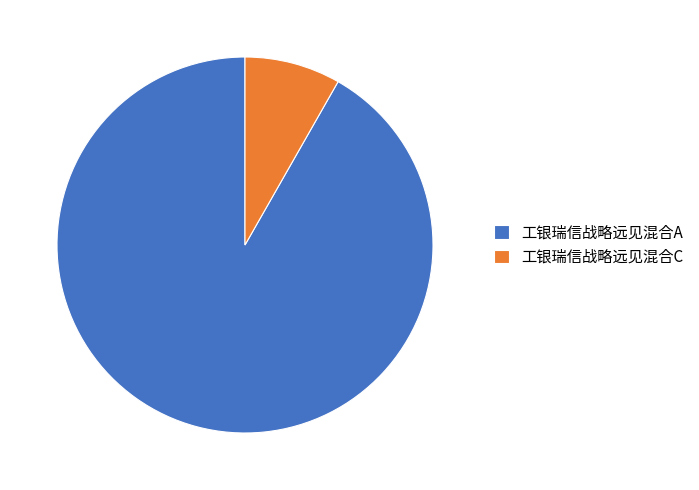

Between 工银瑞信战略远见混合A and 工银瑞信战略远见混合C, which is larger?

工银瑞信战略远见混合A